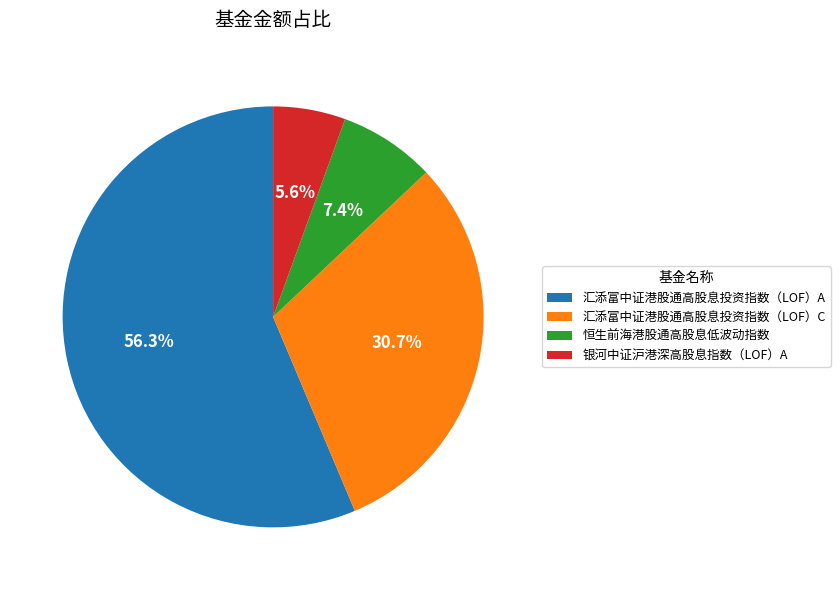

Which has a higher value, 恒生前海港股通高股息低波动指数 or 汇添富中证港股通高股息投资指数（LOF）C?

汇添富中证港股通高股息投资指数（LOF）C